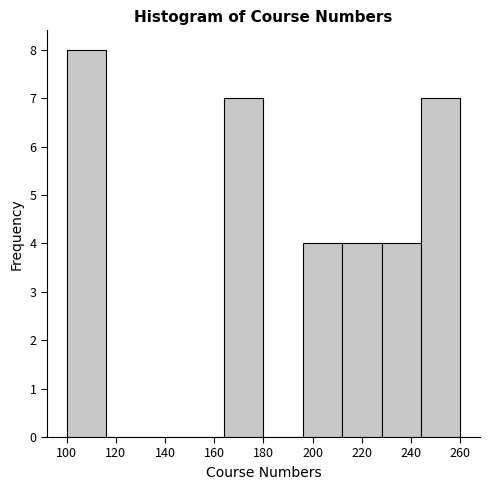

Which range on the x-axis has the tallest bar?

100 to 116